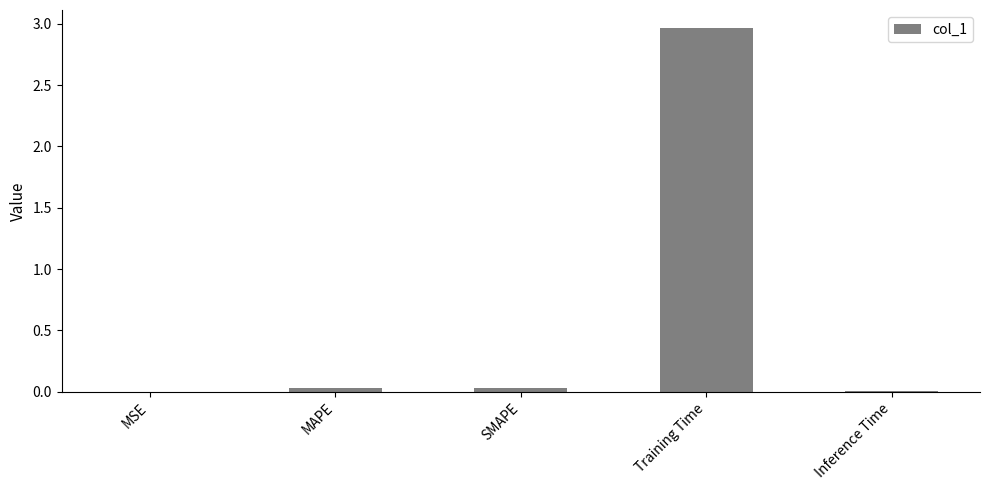

Which has a higher value, Training Time or SMAPE?

Training Time